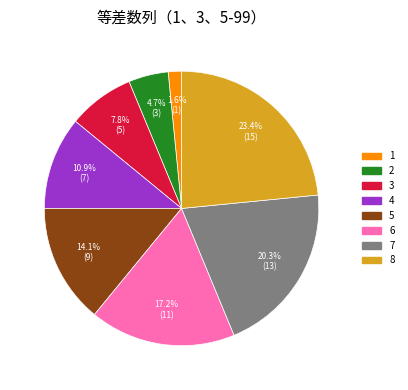

What percentage is NOT represented by 6?

82.8%